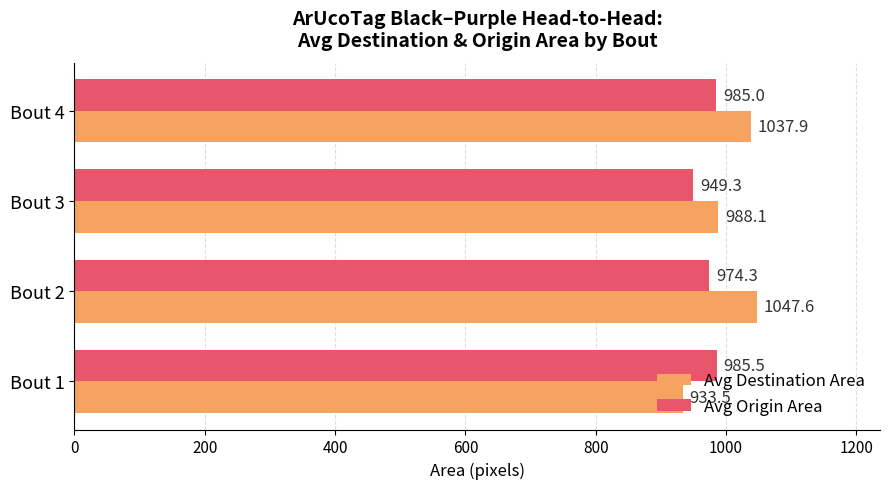

At which label is Avg Origin Area closest to 967?

Bout 2